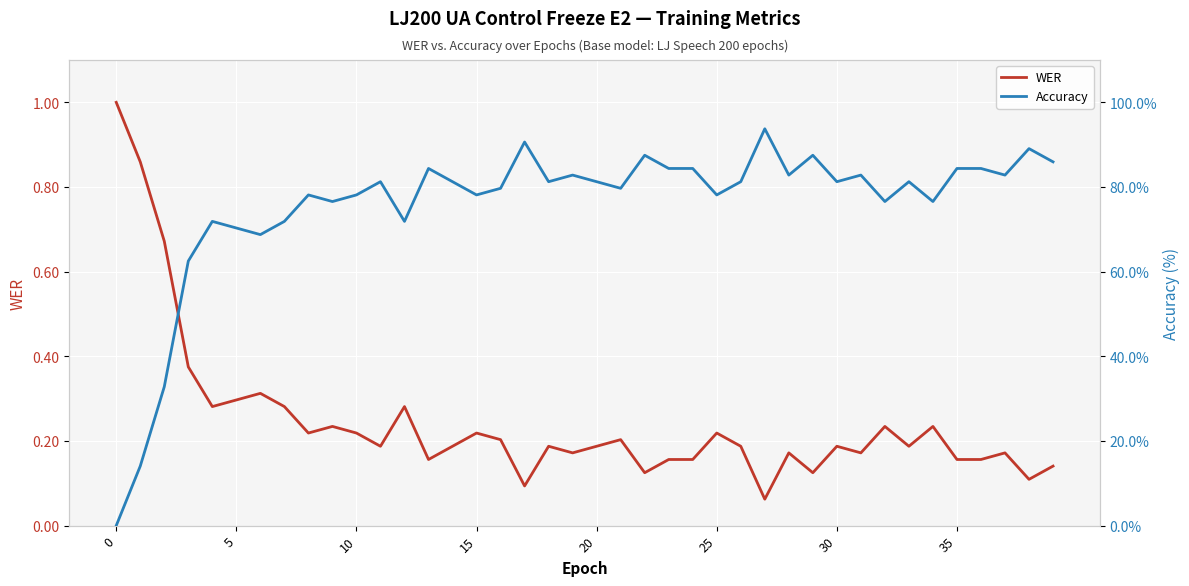

Which series has the widest spread of values?

Accuracy